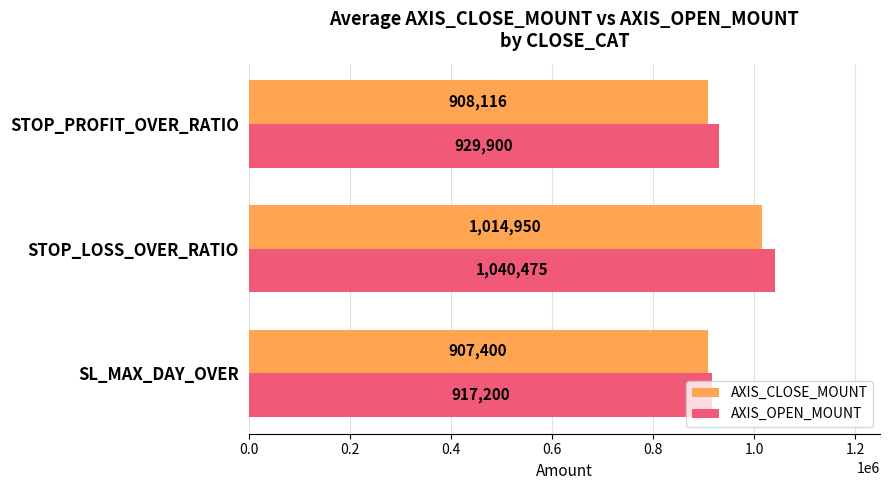

Is it true that AXIS_OPEN_MOUNT equals 1040475.0 at STOP_LOSS_OVER_RATIO?

True